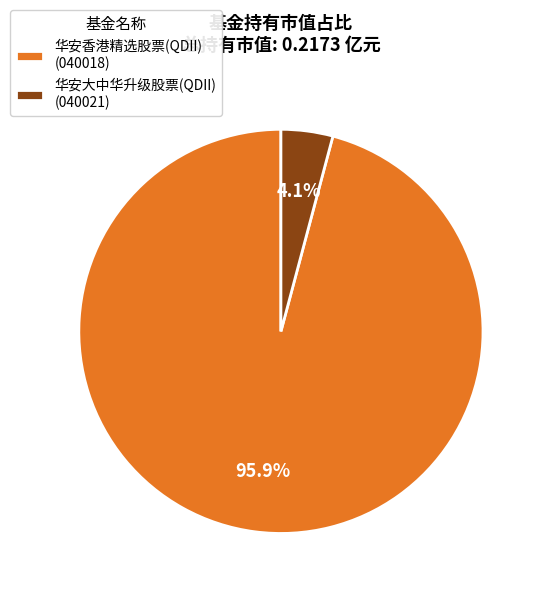

Is it true that 华安香港精选股票(QDII) is 96% of the pie?

True